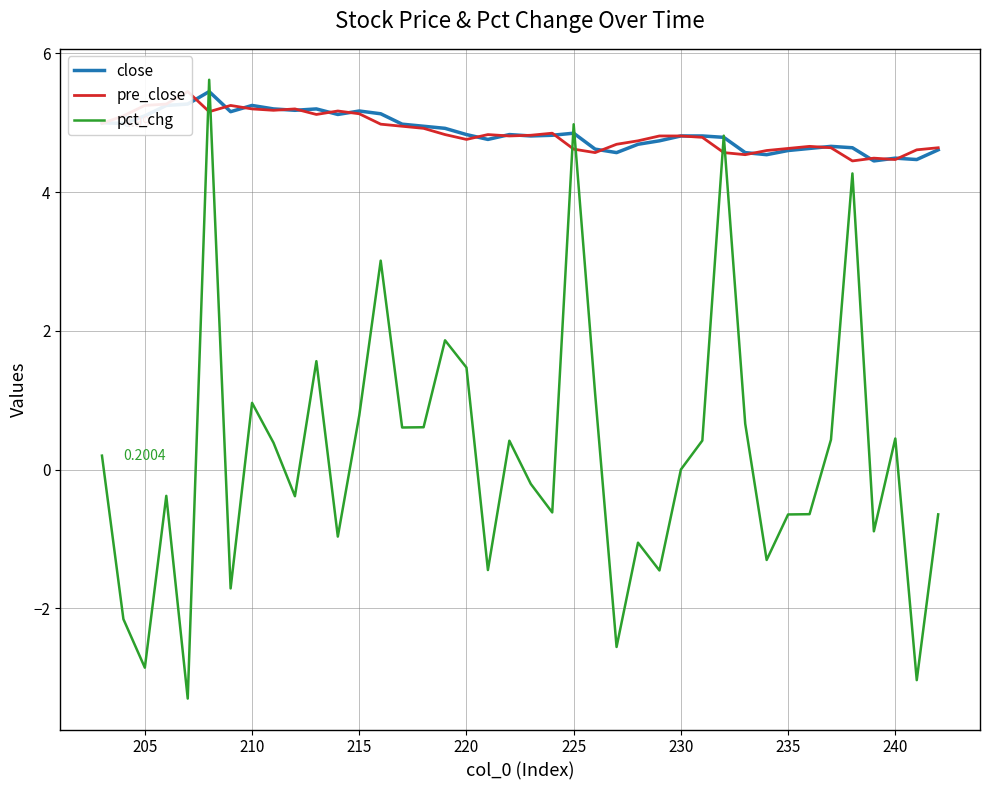

What is the difference between the maximum and minimum values in the pct_chg series?

8.9